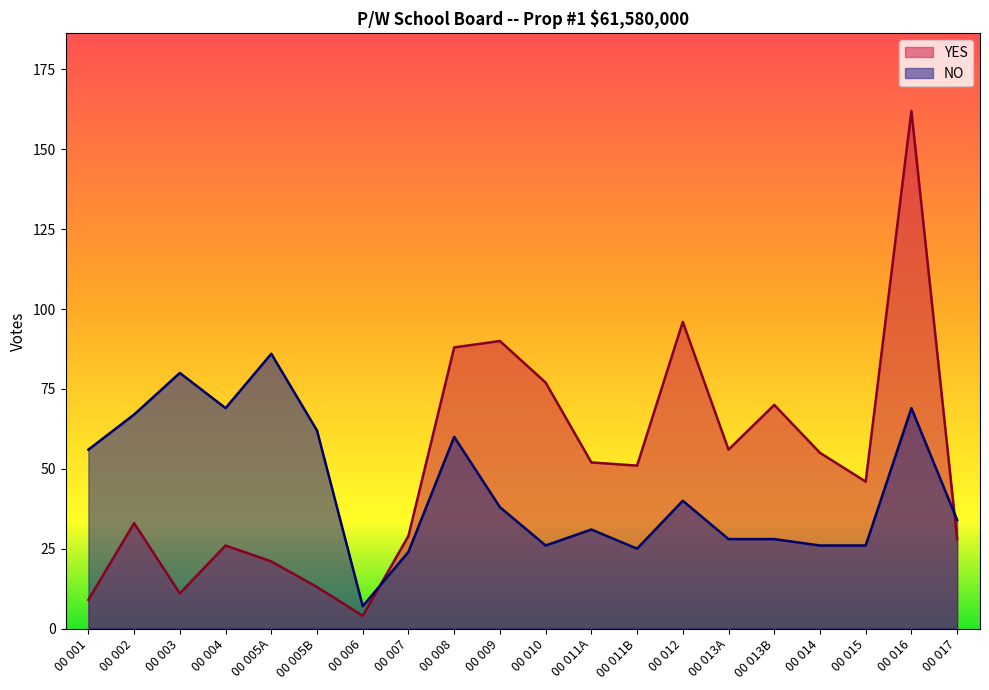

What is the label of the 17th point from the right?

00 004